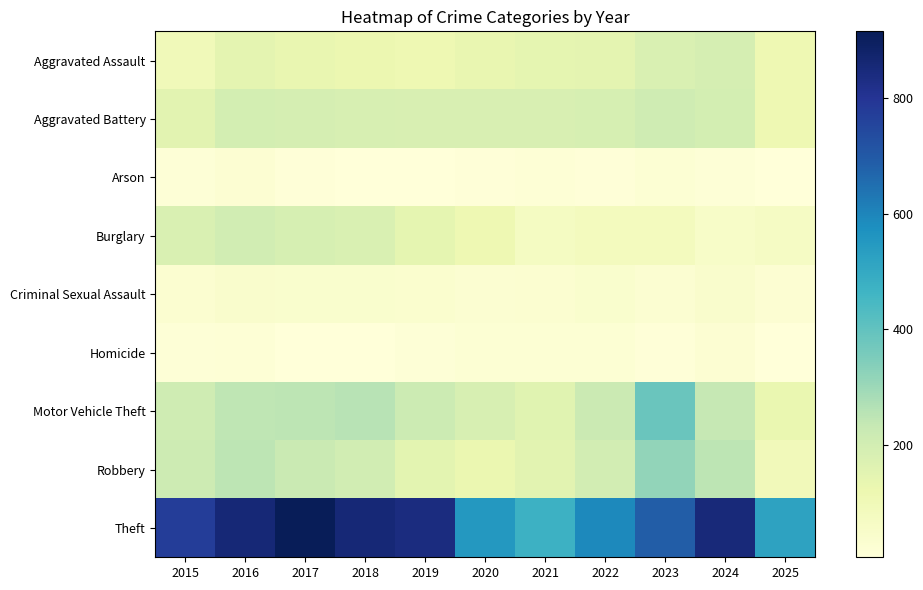

What is the total value across all series at 2023?

1917